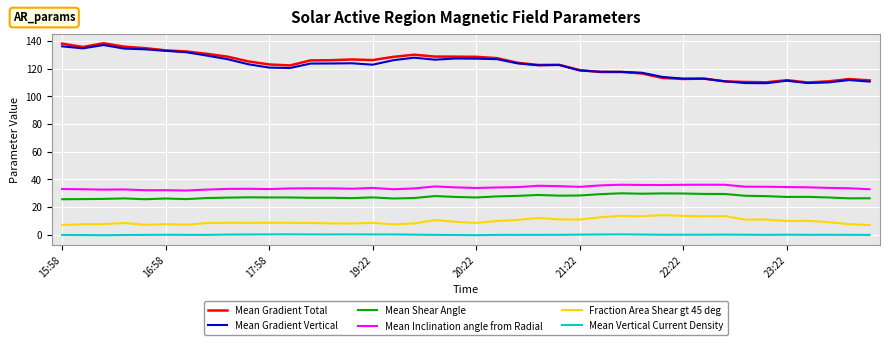

Does the chart display data point markers on the line(s)?

No